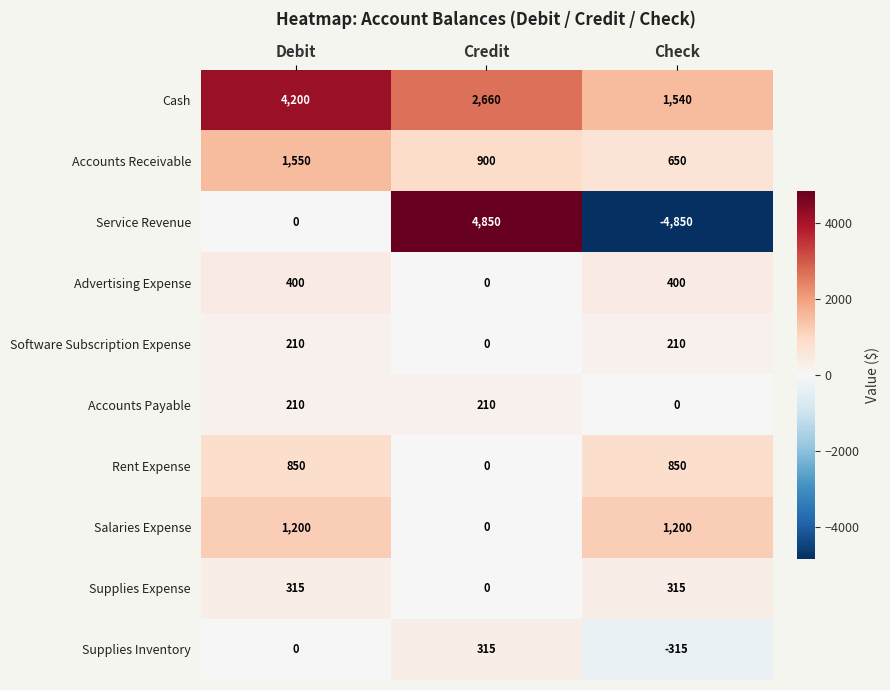

What is the sum of all Accounts Receivable values?

3100